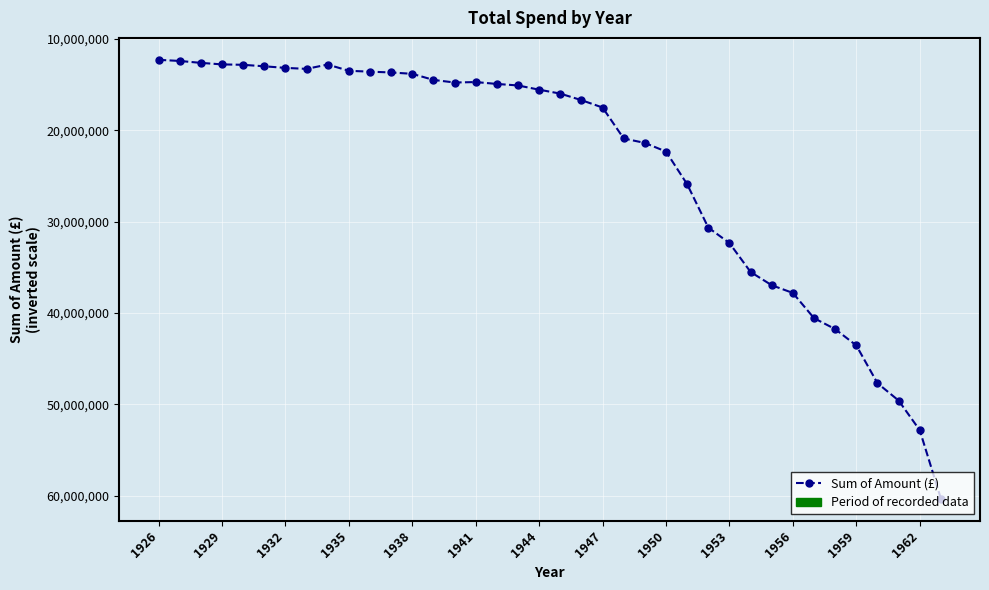

What is the value of the 17th point from the left?

14925506